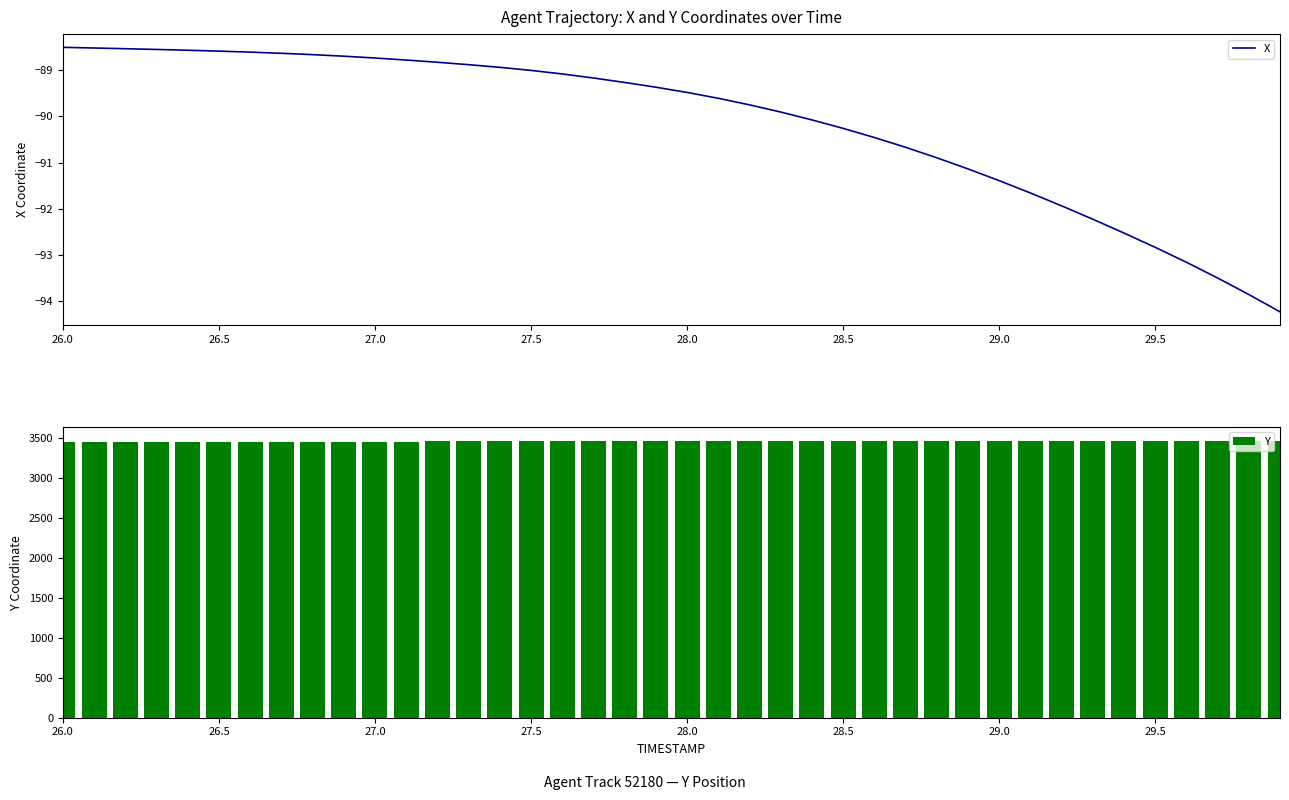

At how many categories does at least one series exceed 1884?

40